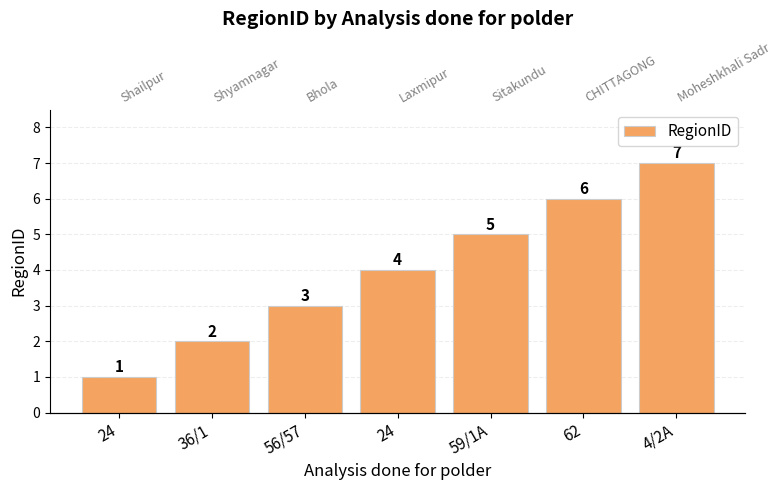

What is the difference between the maximum and minimum values?

6